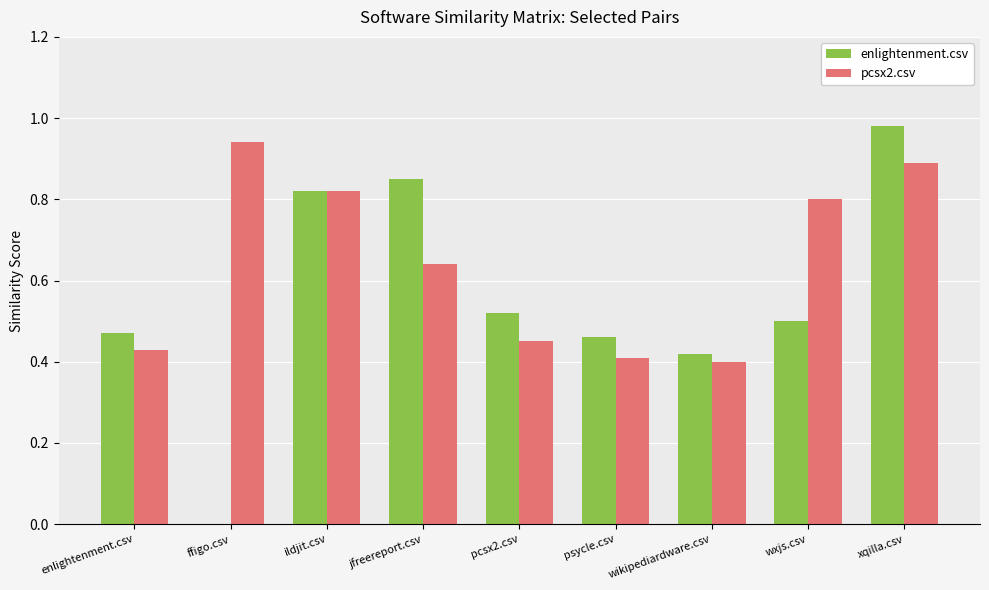

Are the bars horizontal?

No